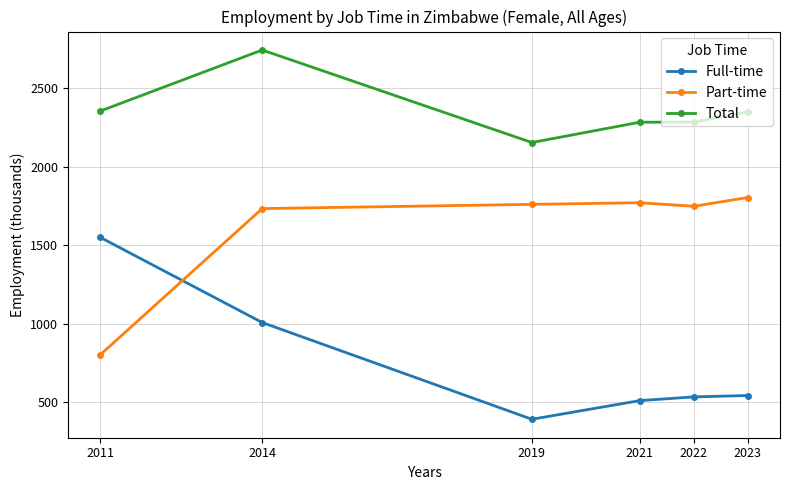

What are all the series names shown in the legend?

Full-time, Part-time, Total